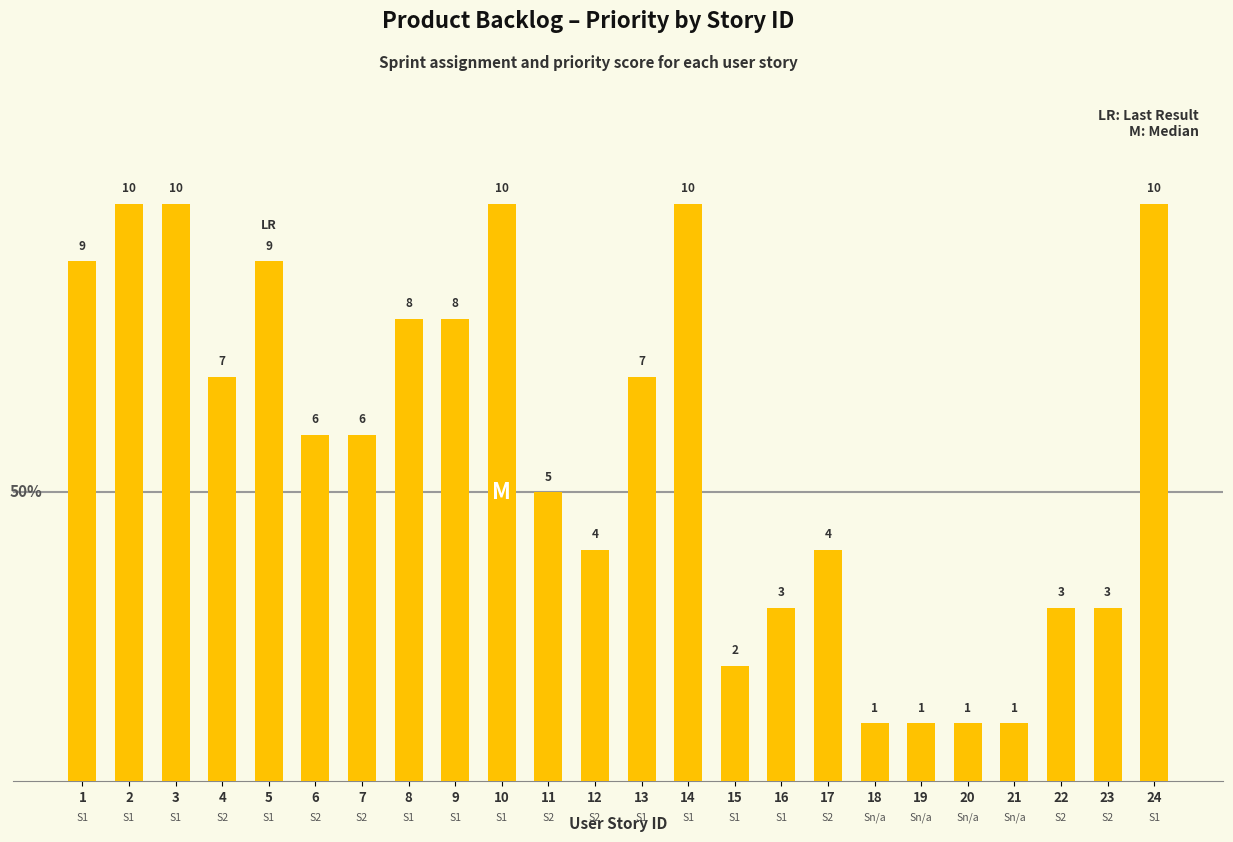

Count the number of categories in the chart.

24